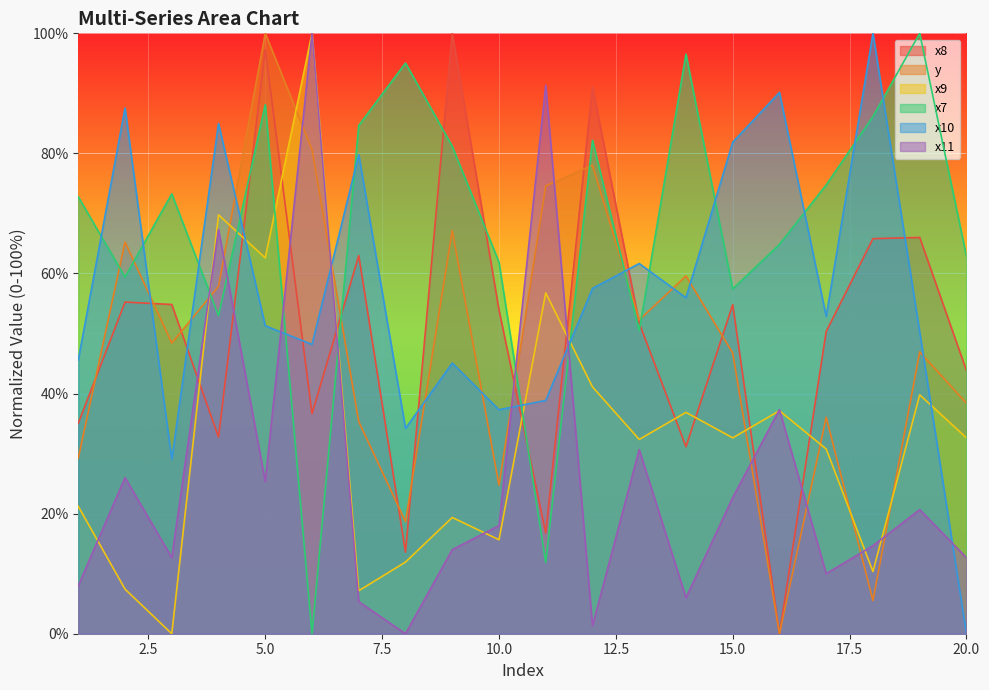

The x11 series shows 114.9 at 4. True or false?

False